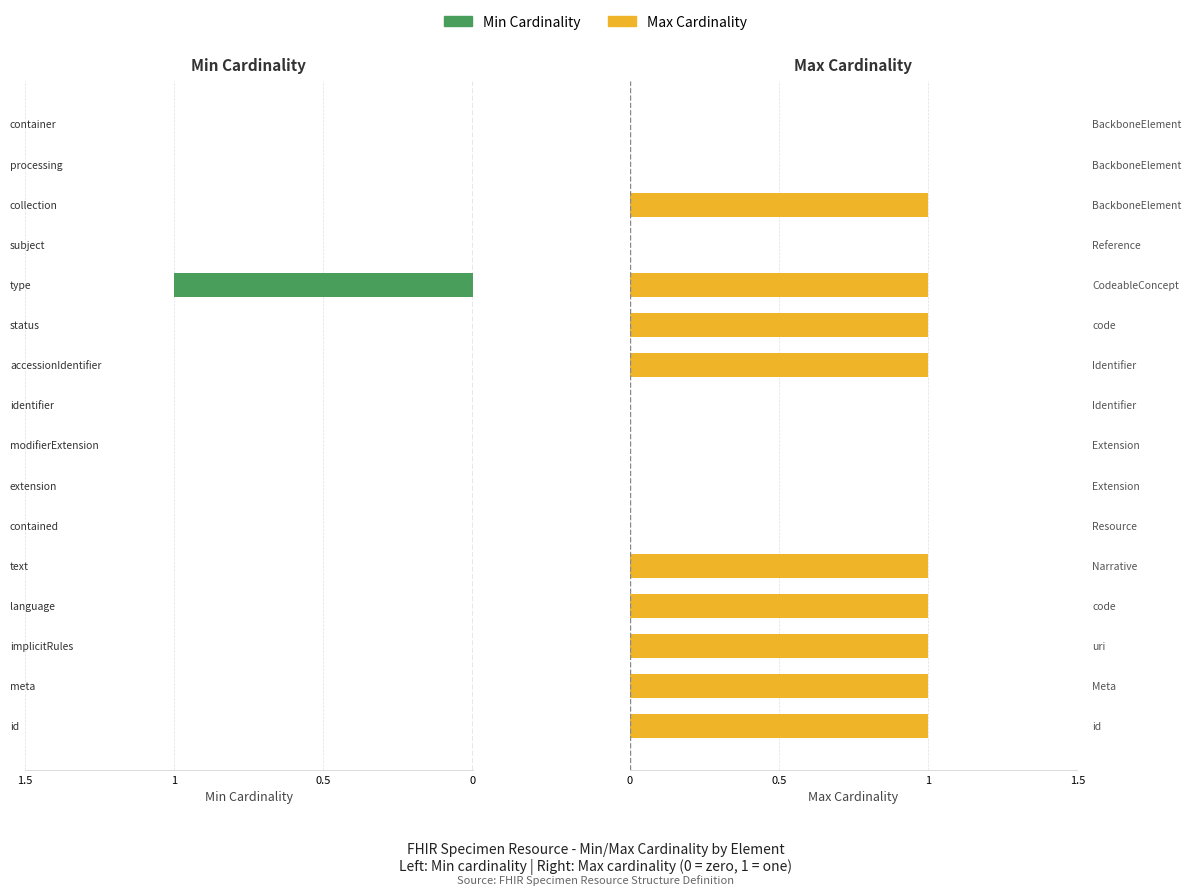

Which series has the largest range (max minus min)?

Min Cardinality